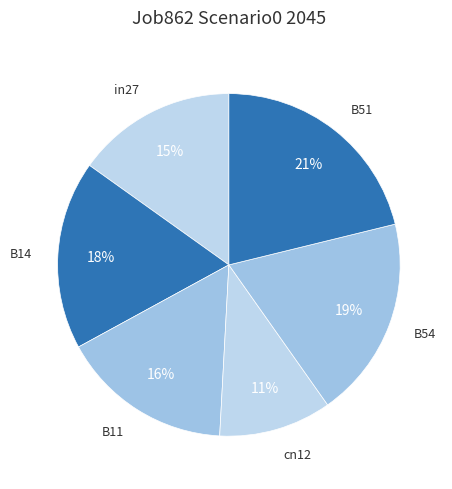

Rank the categories by value from highest to lowest.

B51, B54, B14, B11, in27, cn12